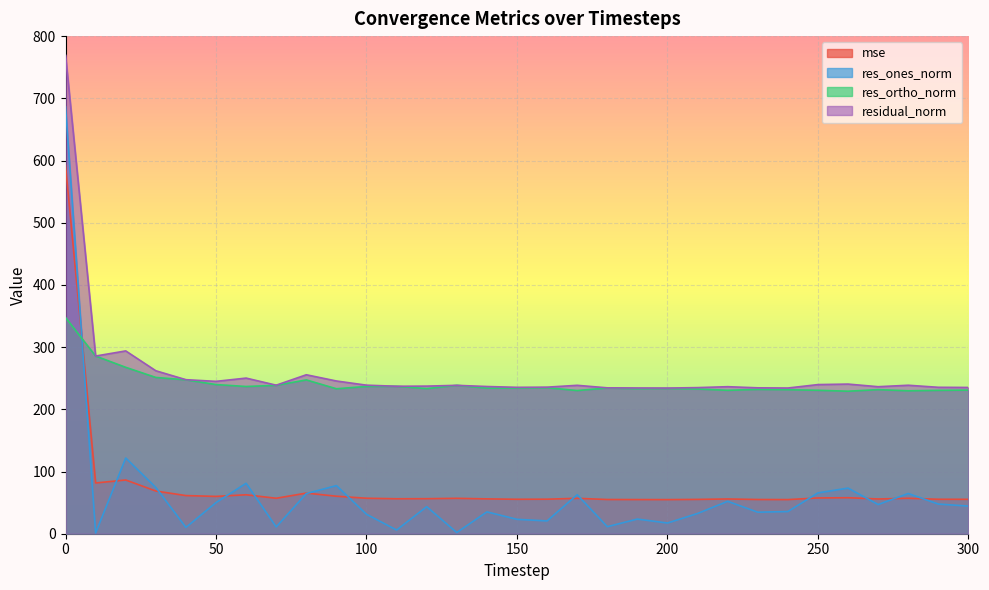

What is the greatest value displayed?

769.4